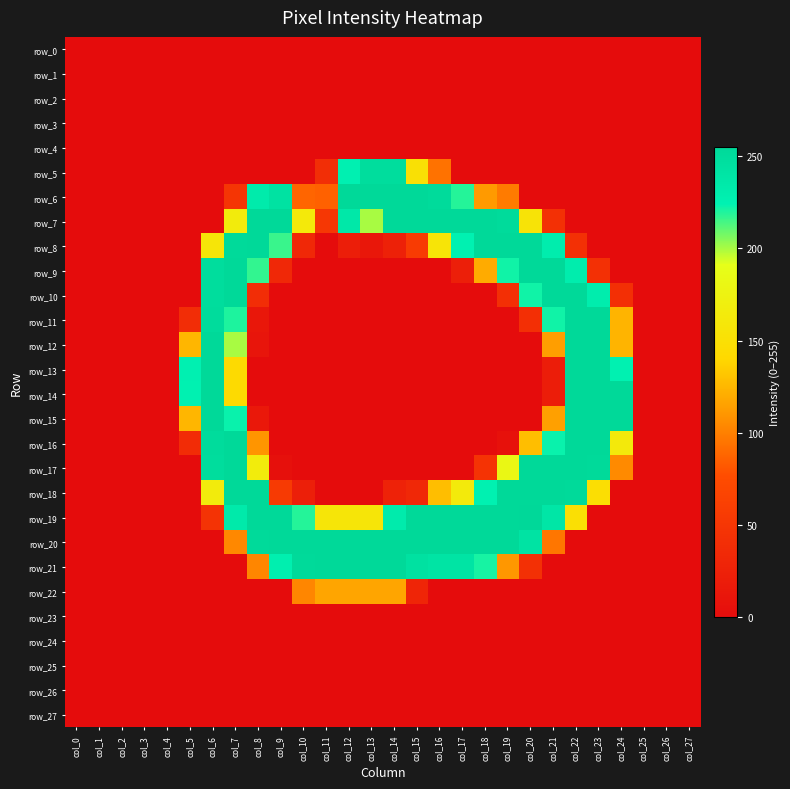

Rank the series by their maximum value, from lowest to highest.

row_0, row_1, row_2, row_3, row_4, row_23, row_24, row_25, row_26, row_27, row_22, row_5, row_6, row_7, row_8, row_9, row_10, row_11, row_12, row_13, row_14, row_15, row_16, row_17, row_18, row_20, row_21, row_19